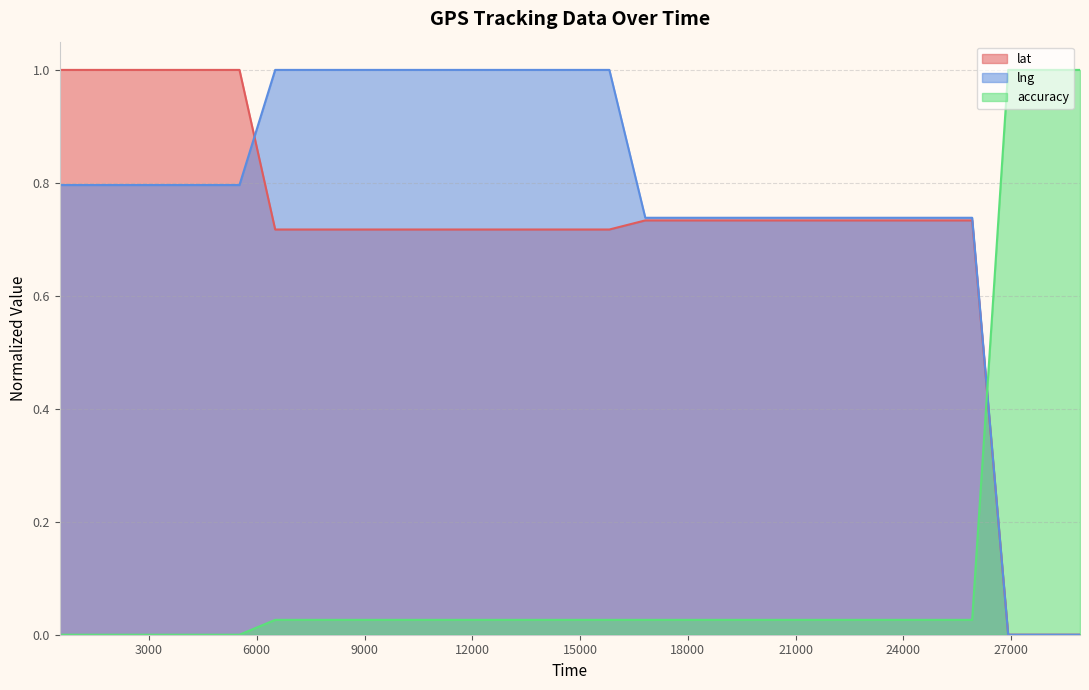

What are all the series names shown in the legend?

lat, lng, accuracy